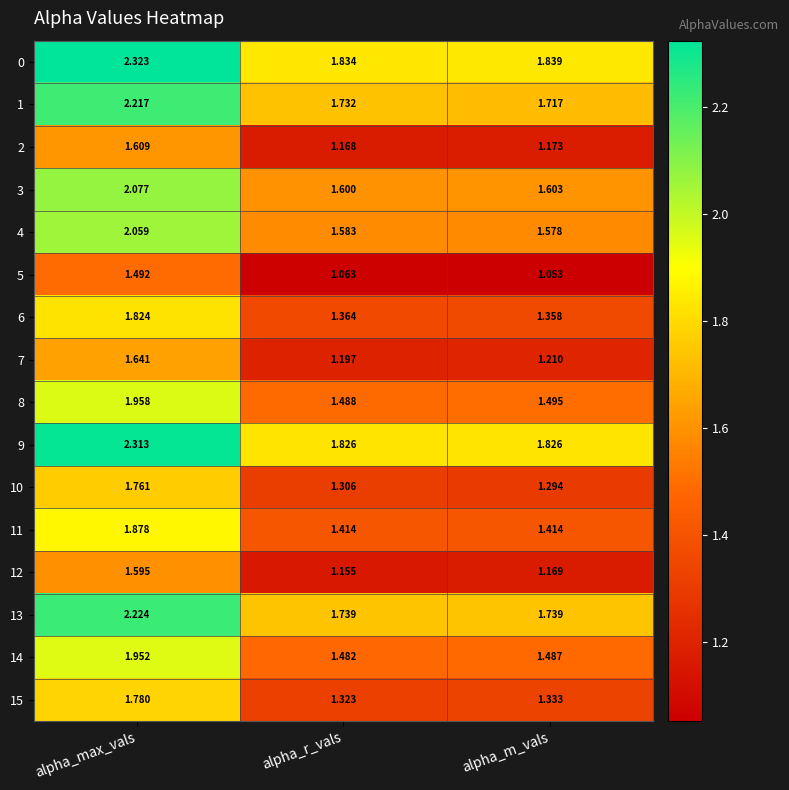

Rank the categories by 8 value from highest to lowest.

alpha_max_vals, alpha_m_vals, alpha_r_vals